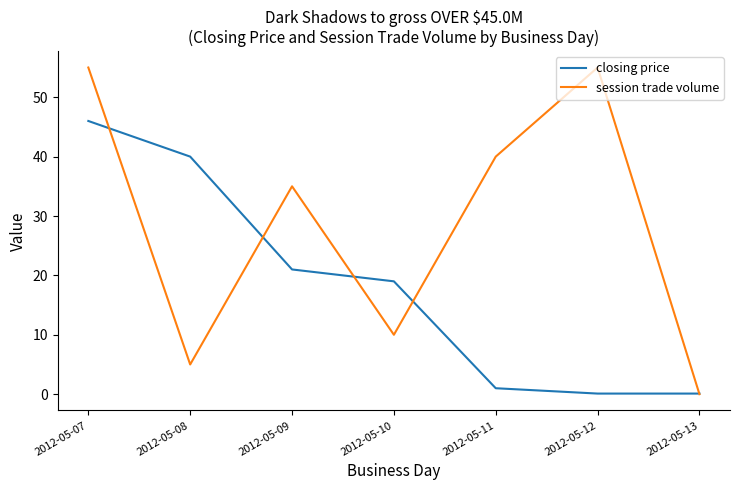

List the series in order of their overall mean, highest first.

session trade volume, closing price